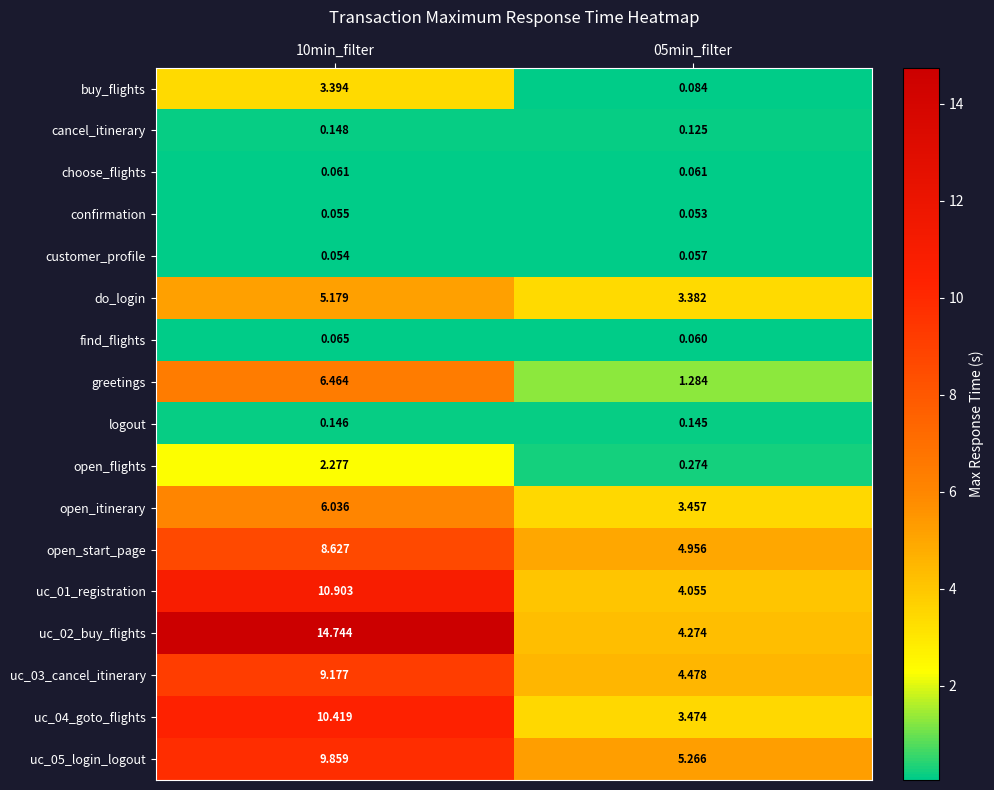

Is the value of uc_02_buy_flights at 10min_filter greater than the value of do_login at 05min_filter?

Yes